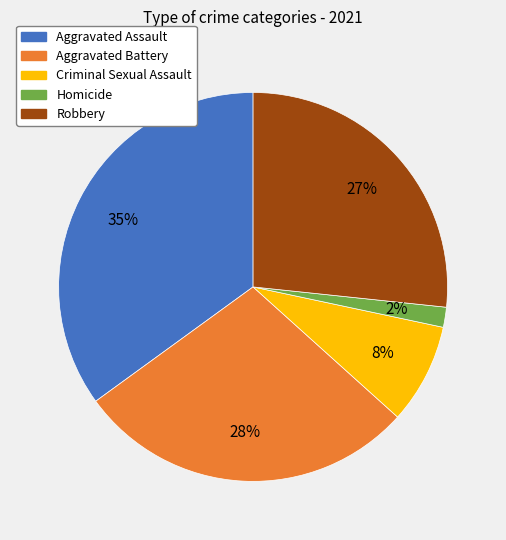

Is there a majority slice in this chart?

No